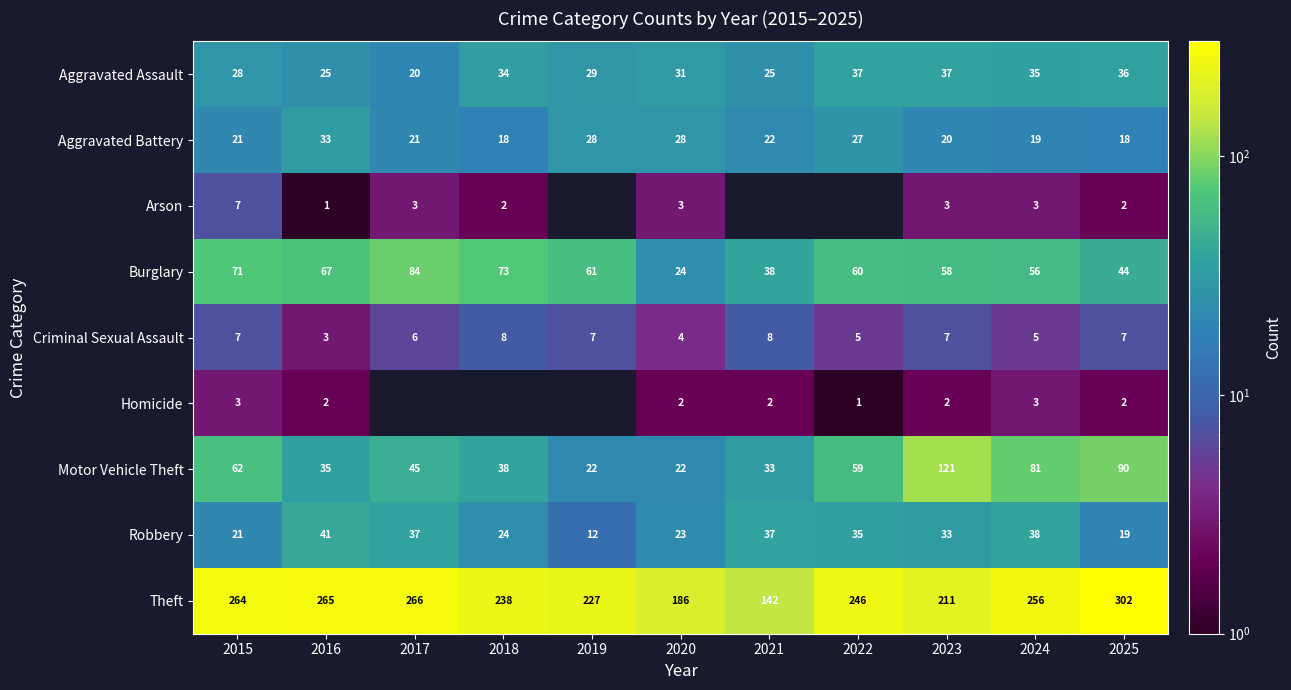

How many distinct data groups are displayed?

9